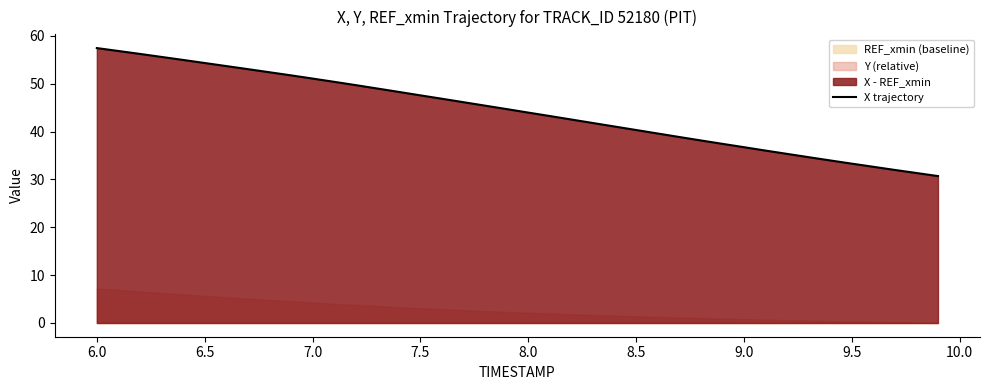

Reading left to right, extract all data points from this chart.

57.5	56.8	56.2	55.6	55.0	54.3	53.7	53.1	52.4	51.8	51.1	50.4	49.7	49.0	48.3	47.6	46.9	46.1	45.4	44.7	44.0	43.3	42.5	41.8	41.1	40.3	39.6	38.9	38.2	37.4	36.7	36.0	35.3	34.7	34.0	33.3	32.6	32.0	31.3	30.7